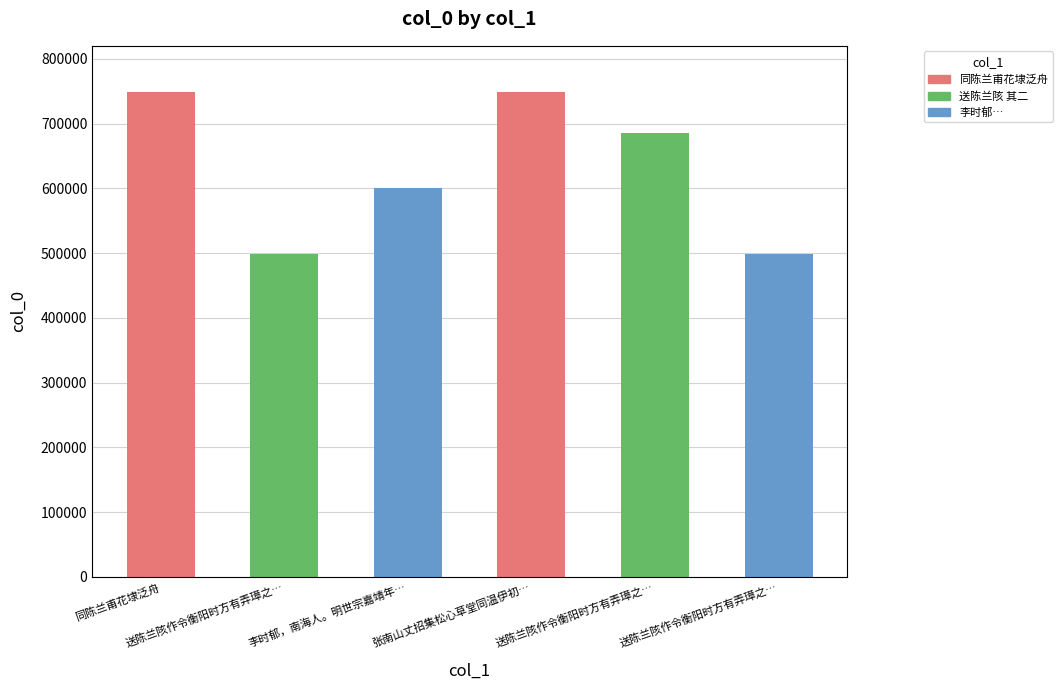

Does the chart contain any negative values?

No